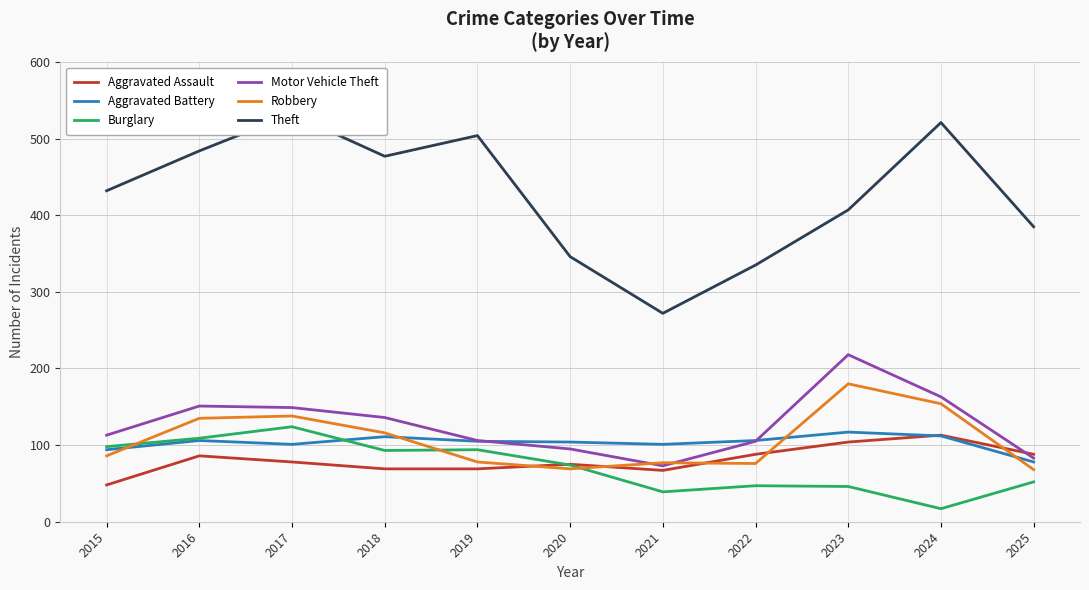

True or false: Motor Vehicle Theft has a value of 73 at 2022.

False